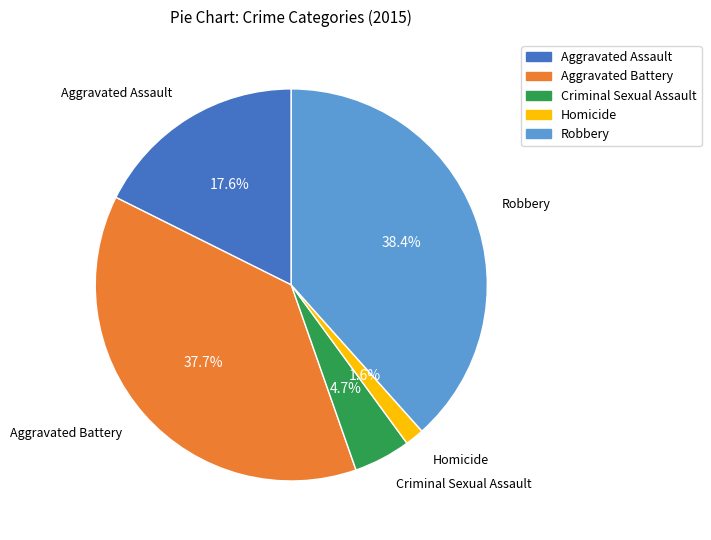

Does Homicide represent more than half of the total?

No